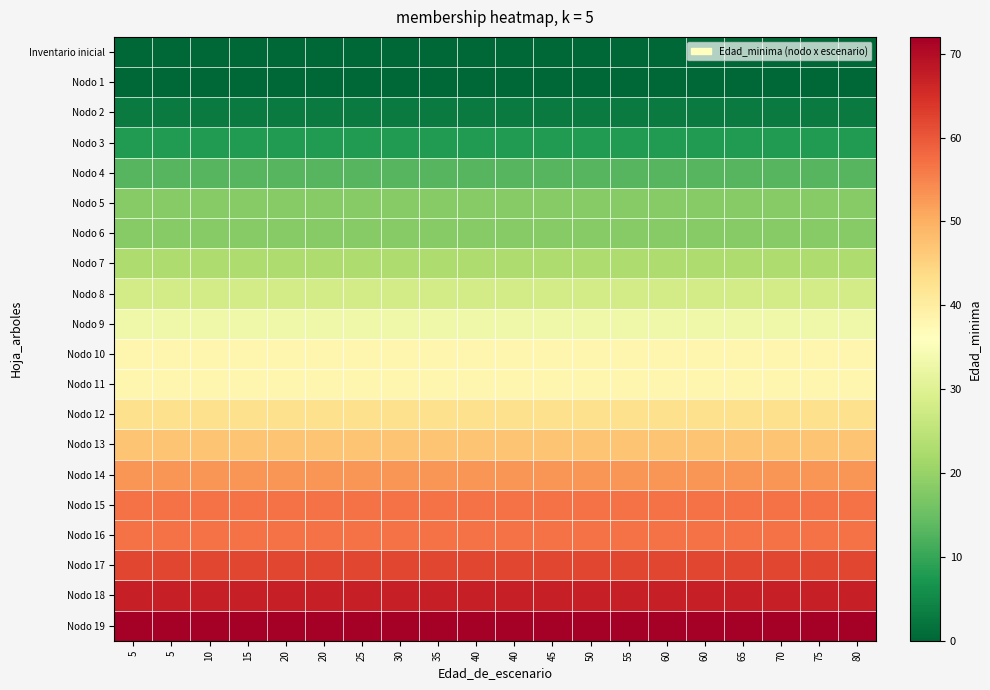

Reading left to right, transcribe all the data shown in this chart.

Inventario inicial: 5=0	5=0	10=0	15=0	20=0	20=0	25=0	30=0	35=0	40=0	40=0	45=0	50=0	55=0	60=0	60=0	65=0	70=0	75=0	80=0
Nodo 1: 5=0	5=0	10=0	15=0	20=0	20=0	25=0	30=0	35=0	40=0	40=0	45=0	50=0	55=0	60=0	60=0	65=0	70=0	75=0	80=0
Nodo 2: 5=3	5=3	10=3	15=3	20=3	20=3	25=3	30=3	35=3	40=3	40=3	45=3	50=3	55=3	60=3	60=3	65=3	70=3	75=3	80=3
Nodo 3: 5=8	5=8	10=8	15=8	20=8	20=8	25=8	30=8	35=8	40=8	40=8	45=8	50=8	55=8	60=8	60=8	65=8	70=8	75=8	80=8
Nodo 4: 5=13	5=13	10=13	15=13	20=13	20=13	25=13	30=13	35=13	40=13	40=13	45=13	50=13	55=13	60=13	60=13	65=13	70=13	75=13	80=13
Nodo 5: 5=18	5=18	10=18	15=18	20=18	20=18	25=18	30=18	35=18	40=18	40=18	45=18	50=18	55=18	60=18	60=18	65=18	70=18	75=18	80=18
Nodo 6: 5=18	5=18	10=18	15=18	20=18	20=18	25=18	30=18	35=18	40=18	40=18	45=18	50=18	55=18	60=18	60=18	65=18	70=18	75=18	80=18
Nodo 7: 5=23	5=23	10=23	15=23	20=23	20=23	25=23	30=23	35=23	40=23	40=23	45=23	50=23	55=23	60=23	60=23	65=23	70=23	75=23	80=23
Nodo 8: 5=28	5=28	10=28	15=28	20=28	20=28	25=28	30=28	35=28	40=28	40=28	45=28	50=28	55=28	60=28	60=28	65=28	70=28	75=28	80=28
Nodo 9: 5=33	5=33	10=33	15=33	20=33	20=33	25=33	30=33	35=33	40=33	40=33	45=33	50=33	55=33	60=33	60=33	65=33	70=33	75=33	80=33
Nodo 10: 5=38	5=38	10=38	15=38	20=38	20=38	25=38	30=38	35=38	40=38	40=38	45=38	50=38	55=38	60=38	60=38	65=38	70=38	75=38	80=38
Nodo 11: 5=38	5=38	10=38	15=38	20=38	20=38	25=38	30=38	35=38	40=38	40=38	45=38	50=38	55=38	60=38	60=38	65=38	70=38	75=38	80=38
Nodo 12: 5=43	5=43	10=43	15=43	20=43	20=43	25=43	30=43	35=43	40=43	40=43	45=43	50=43	55=43	60=43	60=43	65=43	70=43	75=43	80=43
Nodo 13: 5=47	5=47	10=47	15=47	20=47	20=47	25=47	30=47	35=47	40=47	40=47	45=47	50=47	55=47	60=47	60=47	65=47	70=47	75=47	80=47
Nodo 14: 5=53	5=53	10=53	15=53	20=53	20=53	25=53	30=53	35=53	40=53	40=53	45=53	50=53	55=53	60=53	60=53	65=53	70=53	75=53	80=53
Nodo 15: 5=57	5=57	10=57	15=57	20=57	20=57	25=57	30=57	35=57	40=57	40=57	45=57	50=57	55=57	60=57	60=57	65=57	70=57	75=57	80=57
Nodo 16: 5=57	5=57	10=57	15=57	20=57	20=57	25=57	30=57	35=57	40=57	40=57	45=57	50=57	55=57	60=57	60=57	65=57	70=57	75=57	80=57
Nodo 17: 5=62	5=62	10=62	15=62	20=62	20=62	25=62	30=62	35=62	40=62	40=62	45=62	50=62	55=62	60=62	60=62	65=62	70=62	75=62	80=62
Nodo 18: 5=67	5=67	10=67	15=67	20=67	20=67	25=67	30=67	35=67	40=67	40=67	45=67	50=67	55=67	60=67	60=67	65=67	70=67	75=67	80=67
Nodo 19: 5=72	5=72	10=72	15=72	20=72	20=72	25=72	30=72	35=72	40=72	40=72	45=72	50=72	55=72	60=72	60=72	65=72	70=72	75=72	80=72